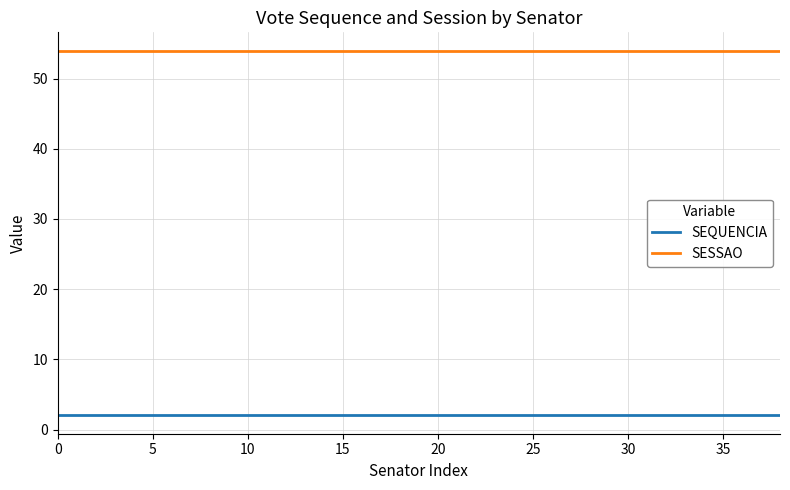

True or false: SESSAO and SEQUENCIA cross at least once.

False